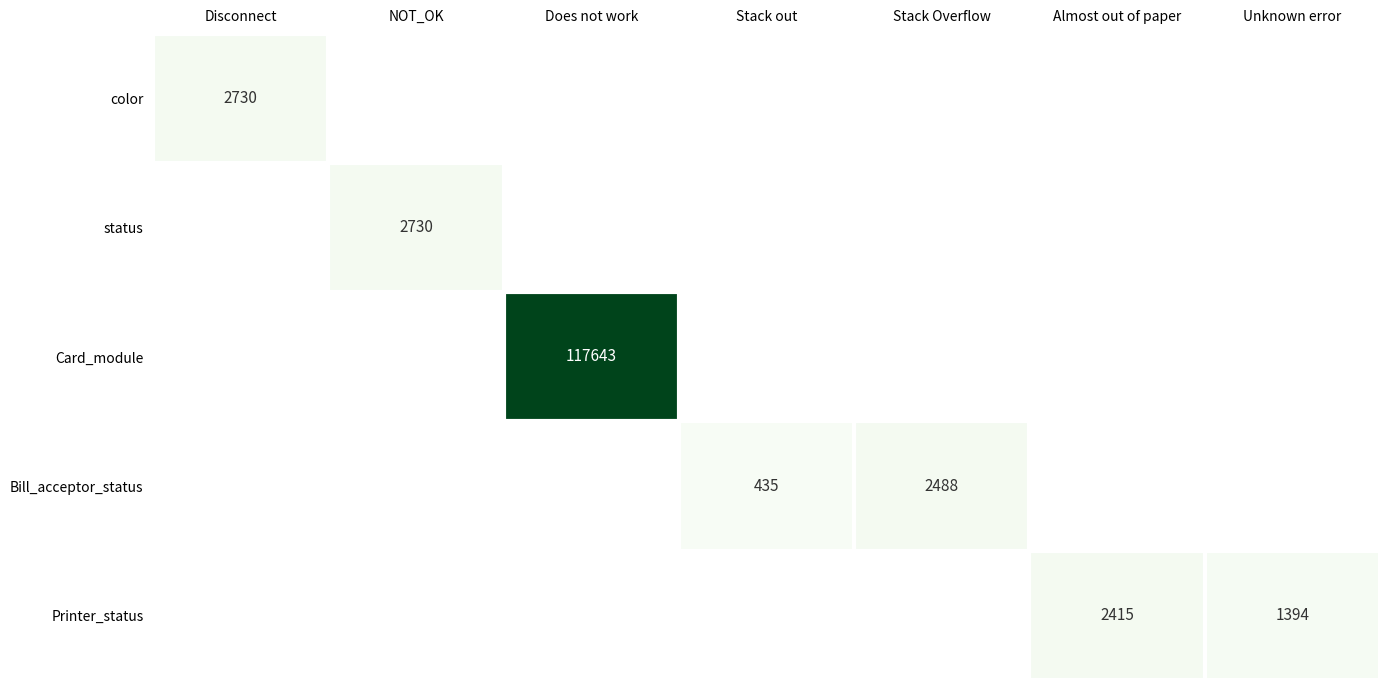

At how many categories does at least one series exceed 3465?

1